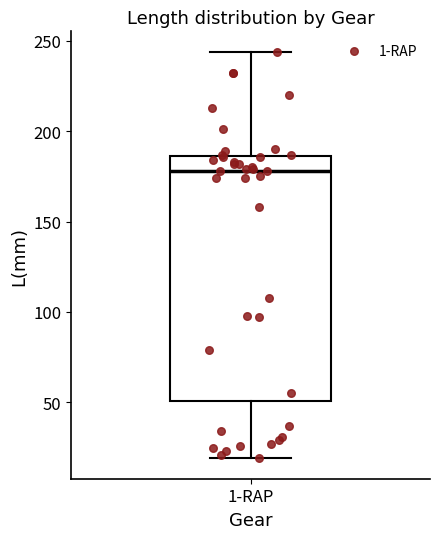

Transcribe this box plot: give where the median line is, the range the box spans, and where the two whiskers end, as read against the y-axis. The values are not printed on the chart, so give them approximately, as read against the axis.

median 180, box 50 to 185, whiskers 20 to 245